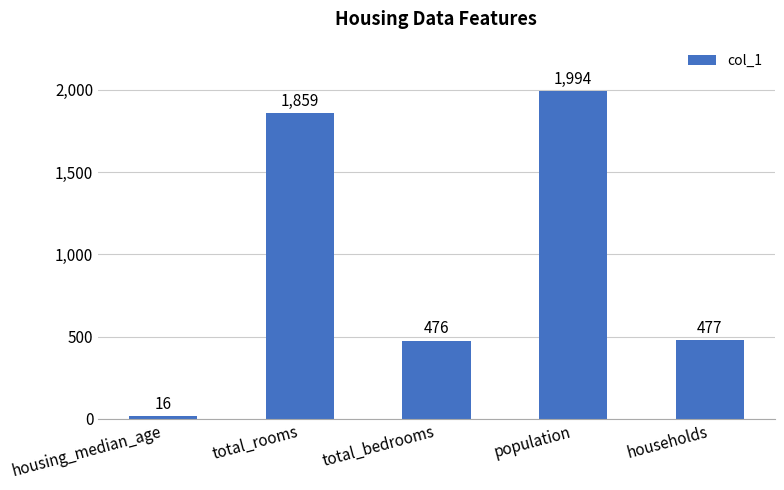

What is the change in value from total_bedrooms to population?

+1518